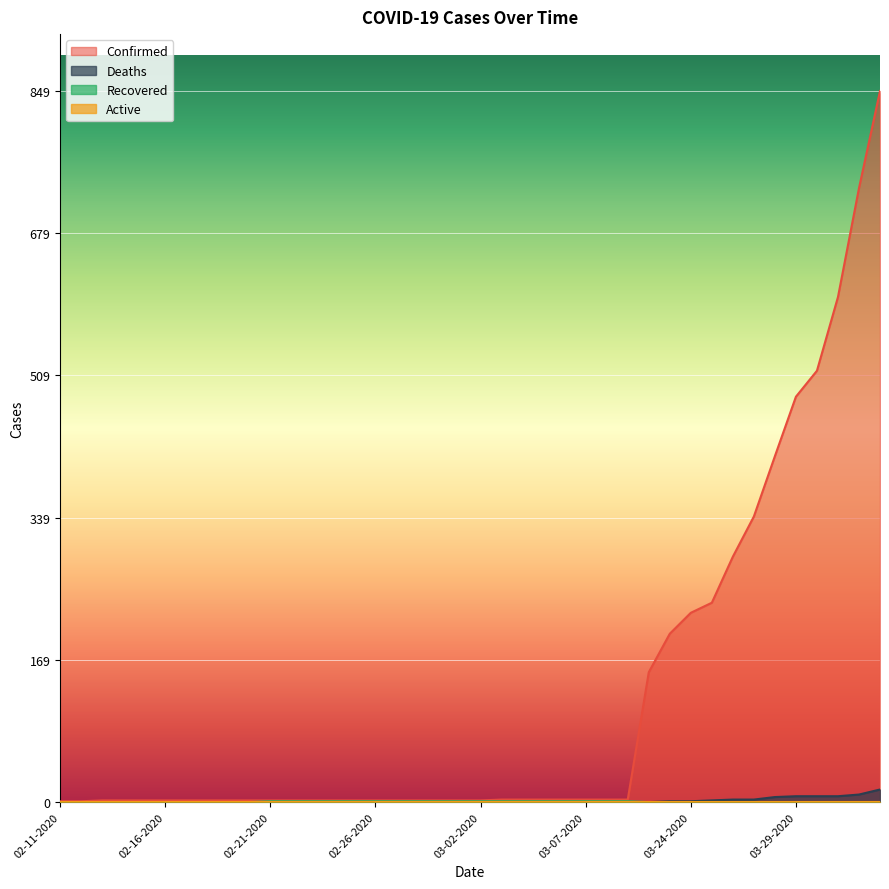

Reading left to right, transcribe all the data shown in this chart.

Confirmed: 02-11-2020=1	02-12-2020=1	02-13-2020=2	02-14-2020=2	02-15-2020=2	02-16-2020=2	02-17-2020=2	02-18-2020=2	02-19-2020=2	02-20-2020=2	02-21-2020=2	02-22-2020=2	02-23-2020=2	02-24-2020=2	02-25-2020=2	02-26-2020=2	02-27-2020=2	02-28-2020=2	02-29-2020=2	03-01-2020=2	03-02-2020=2	03-03-2020=3	03-04-2020=3	03-05-2020=3	03-06-2020=3	03-07-2020=3	03-08-2020=3	03-09-2020=3	03-22-2020=155	03-23-2020=201	03-24-2020=226	03-25-2020=238	03-26-2020=293	03-27-2020=341	03-28-2020=413	03-29-2020=484	03-30-2020=515	03-31-2020=603	04-01-2020=733	04-02-2020=849
Deaths: 02-11-2020=0	02-12-2020=0	02-13-2020=0	02-14-2020=0	02-15-2020=0	02-16-2020=0	02-17-2020=0	02-18-2020=0	02-19-2020=0	02-20-2020=0	02-21-2020=0	02-22-2020=0	02-23-2020=0	02-24-2020=0	02-25-2020=0	02-26-2020=0	02-27-2020=0	02-28-2020=0	02-29-2020=0	03-01-2020=0	03-02-2020=0	03-03-2020=0	03-04-2020=0	03-05-2020=0	03-06-2020=0	03-07-2020=0	03-08-2020=0	03-09-2020=0	03-22-2020=0	03-23-2020=1	03-24-2020=1	03-25-2020=2	03-26-2020=3	03-27-2020=3	03-28-2020=6	03-29-2020=7	03-30-2020=7	03-31-2020=7	04-01-2020=9	04-02-2020=15
Recovered: 02-11-2020=0	02-12-2020=0	02-13-2020=0	02-14-2020=0	02-15-2020=0	02-16-2020=0	02-17-2020=0	02-18-2020=0	02-19-2020=0	02-20-2020=0	02-21-2020=1	02-22-2020=1	02-23-2020=1	02-24-2020=1	02-25-2020=1	02-26-2020=1	02-27-2020=1	02-28-2020=1	02-29-2020=1	03-01-2020=1	03-02-2020=1	03-03-2020=1	03-04-2020=1	03-05-2020=1	03-06-2020=1	03-07-2020=1	03-08-2020=1	03-09-2020=1	03-22-2020=0	03-23-2020=0	03-24-2020=0	03-25-2020=0	03-26-2020=0	03-27-2020=0	03-28-2020=0	03-29-2020=0	03-30-2020=0	03-31-2020=0	04-01-2020=0	04-02-2020=0